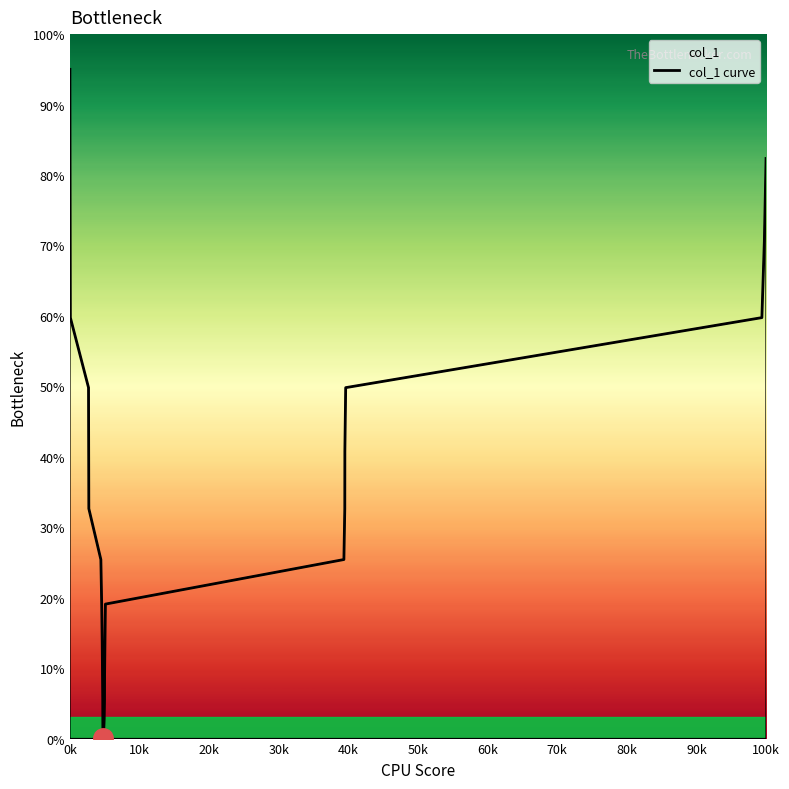

How many values are below 25?

14